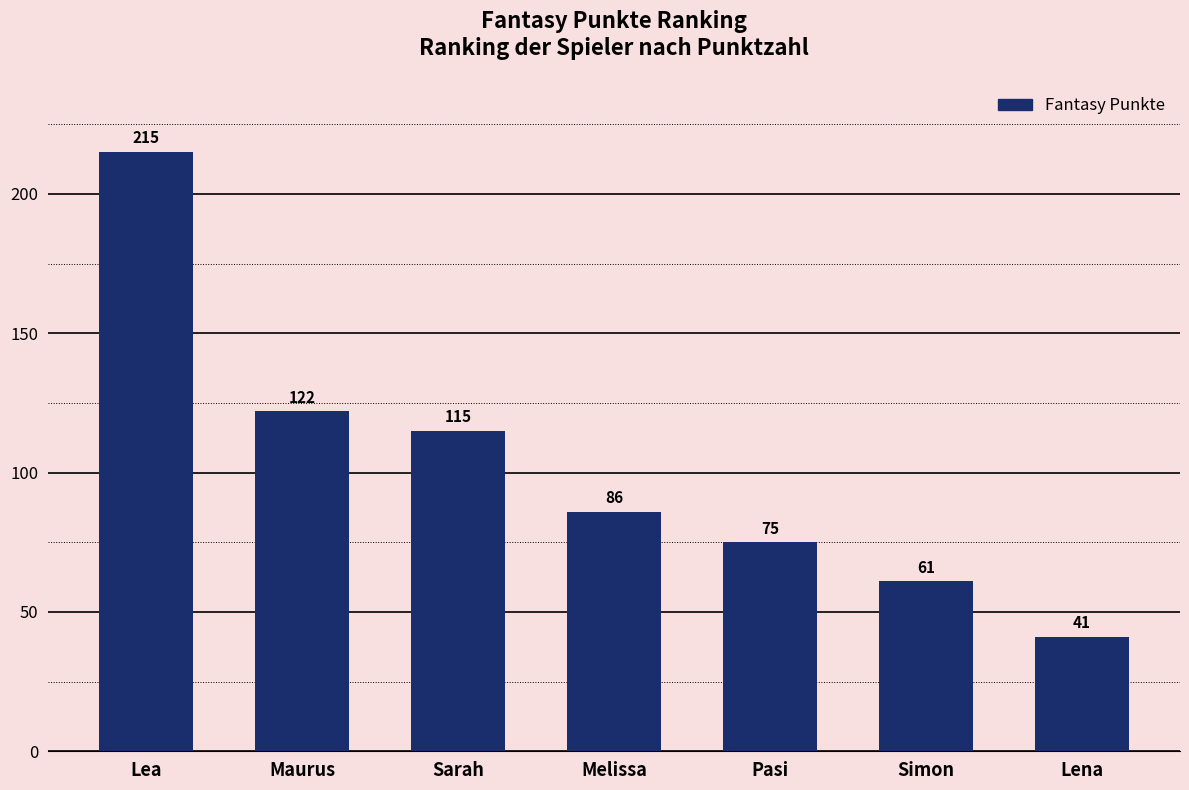

Between Maurus and Simon, which is larger?

Maurus